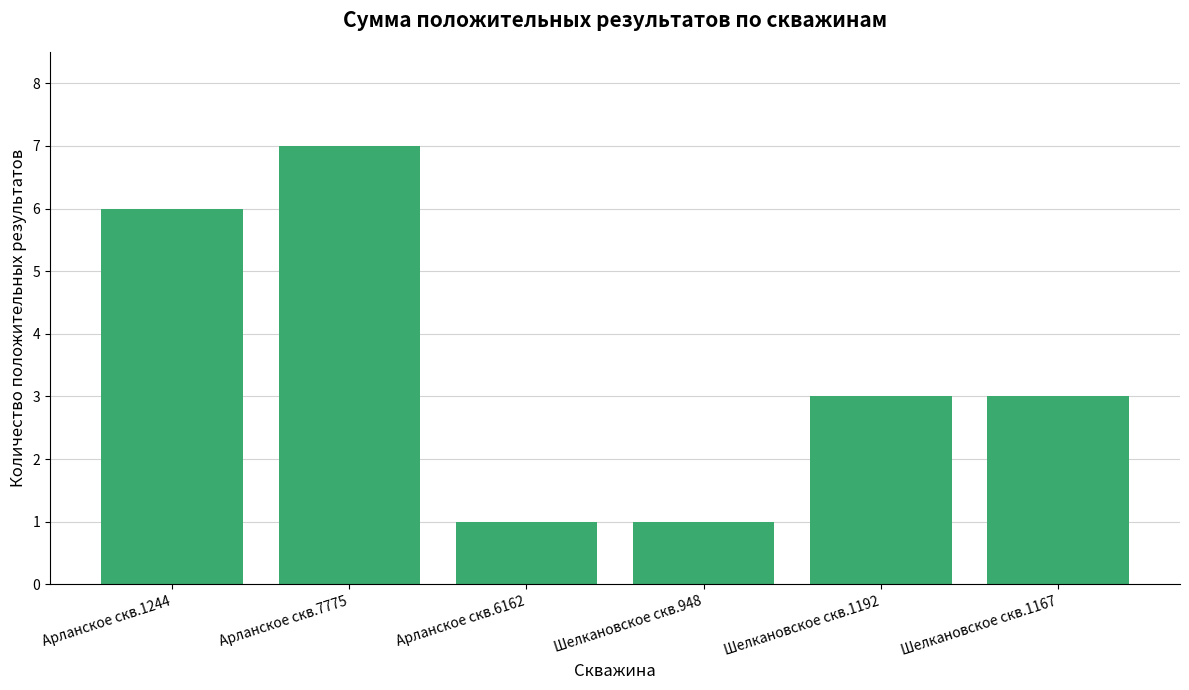

How many bars are there in total?

6